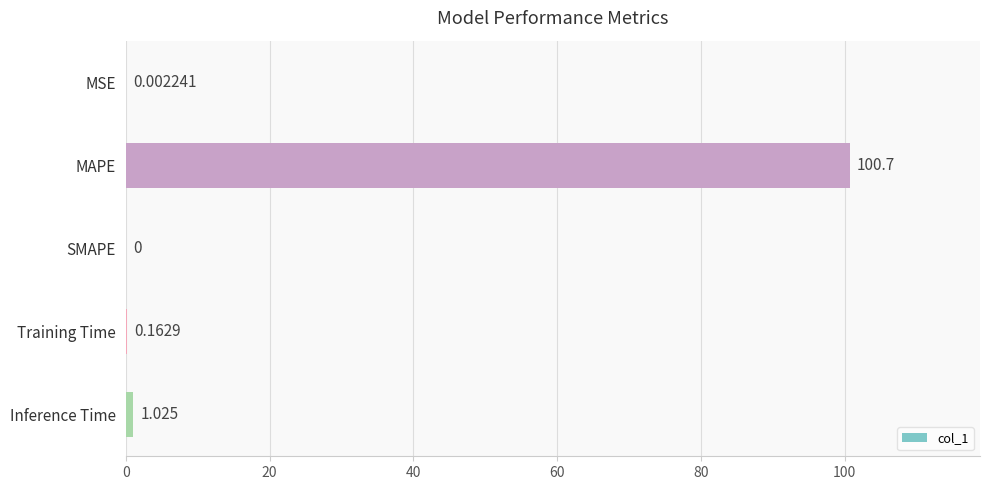

Which has a higher value, MAPE or SMAPE?

MAPE